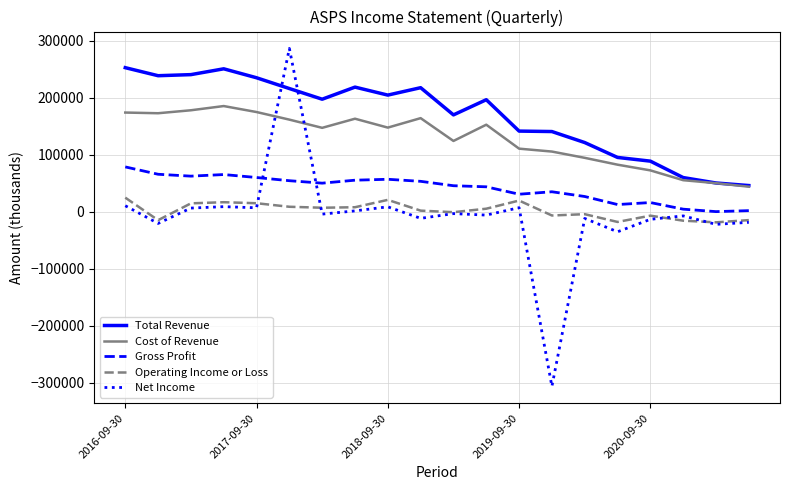

In Operating Income or Loss, how many points are lower than both neighbors (excluding endpoints)?

6